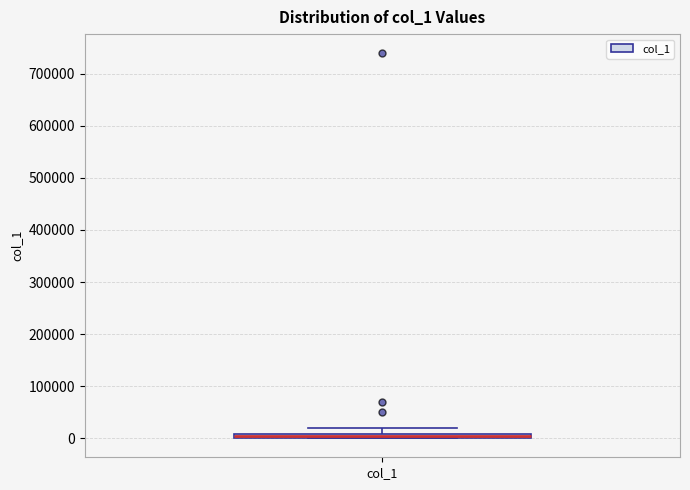

Where does the upper whisker of the box for col_1 end on the y-axis? The values are not printed on the chart, so give them approximately, as read against the axis.

20000